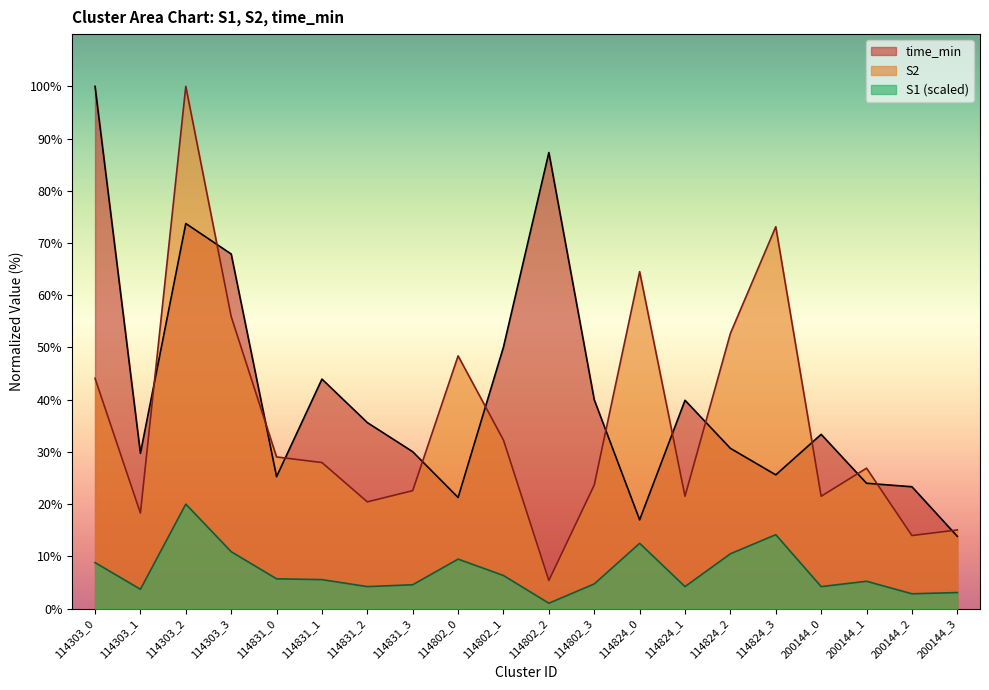

Where does the time_min series first go above 33?

114303_0